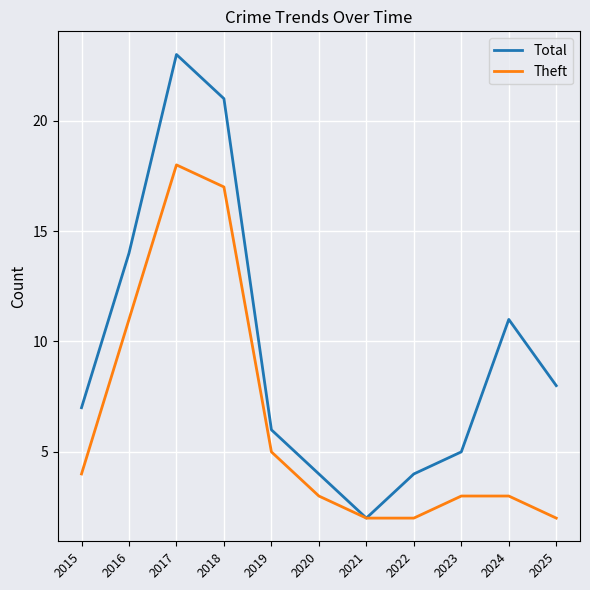

What is the sum of all Total values?

105